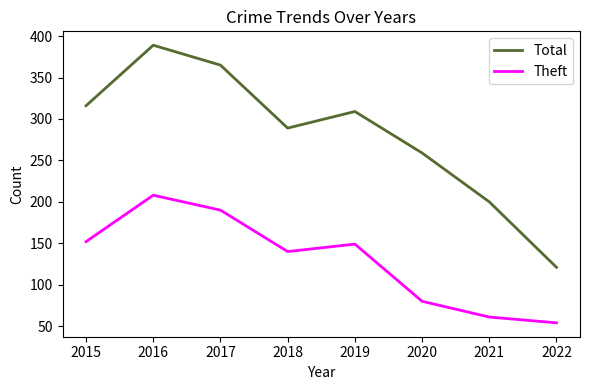

What is the smallest value displayed?

54